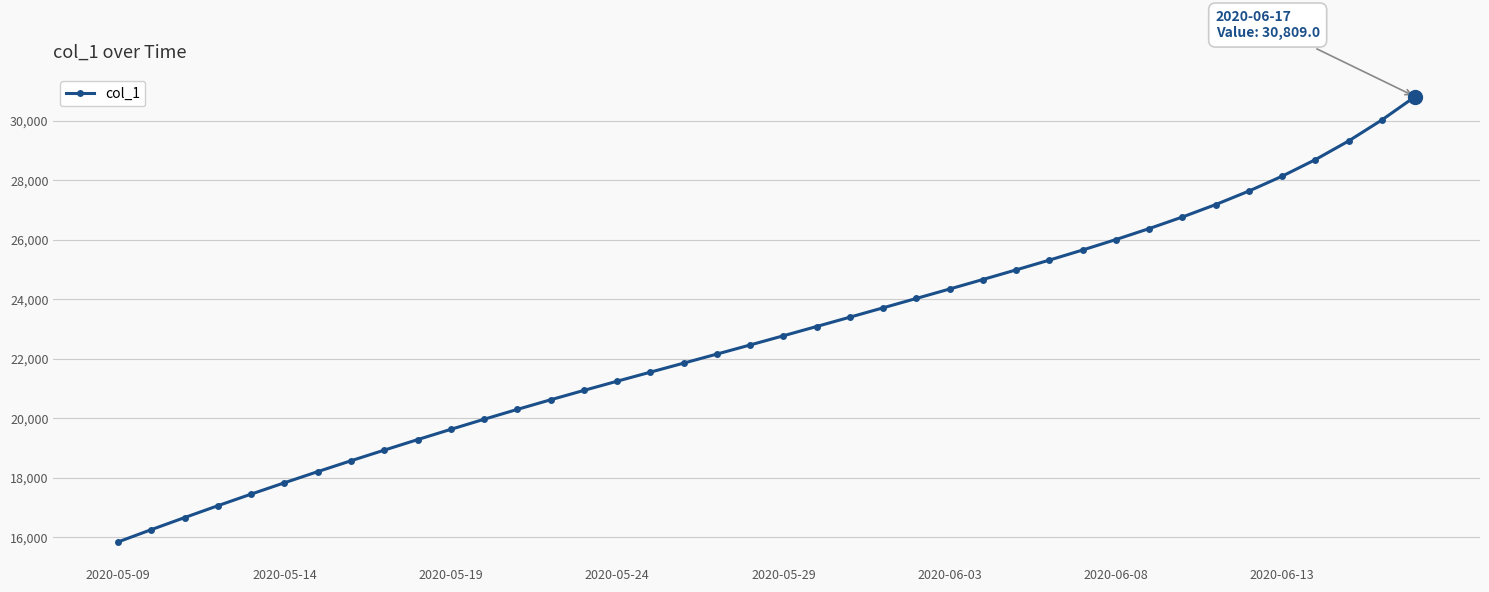

What is the maximum value shown in the chart?

30809.0